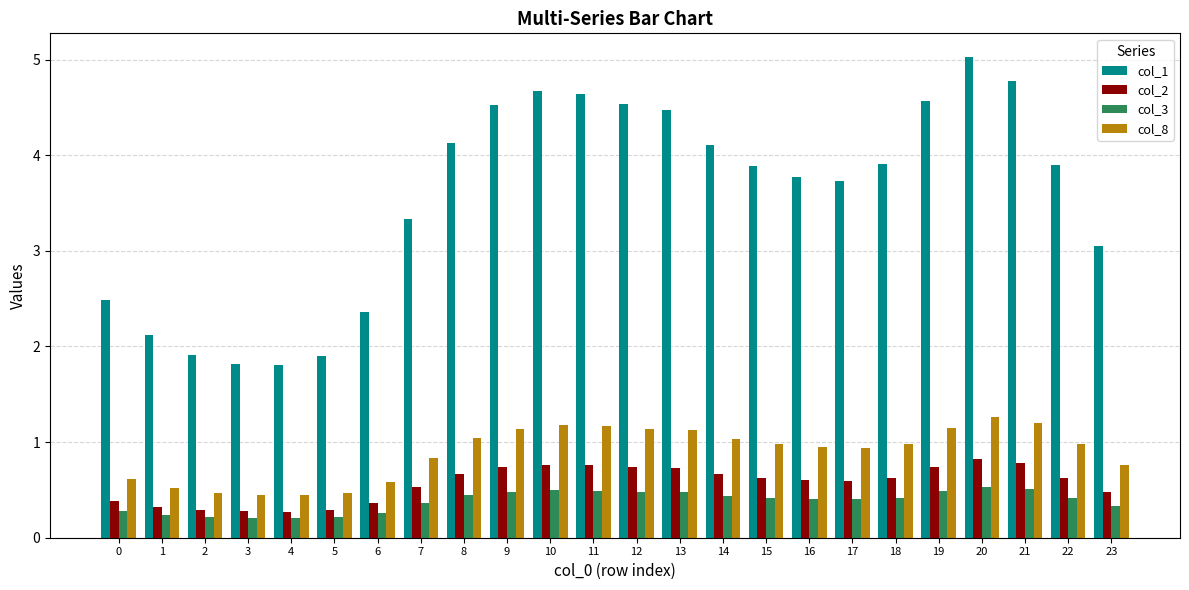

Which category has the highest value across all series?

20